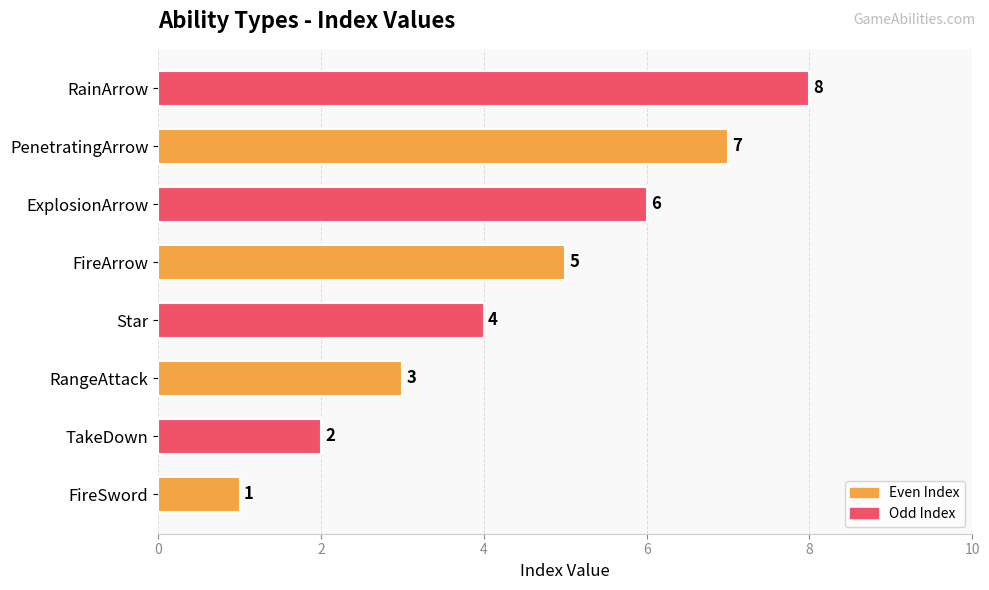

At which category does the chart reach its peak across all series?

RainArrow